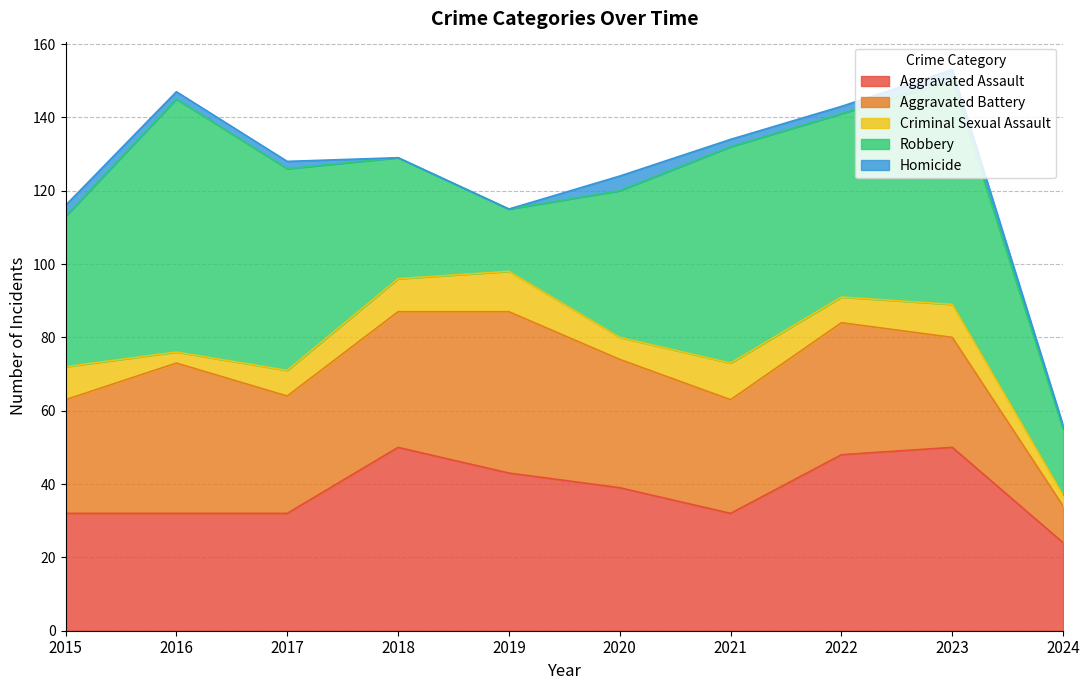

What is the average value of the Homicide series?

2